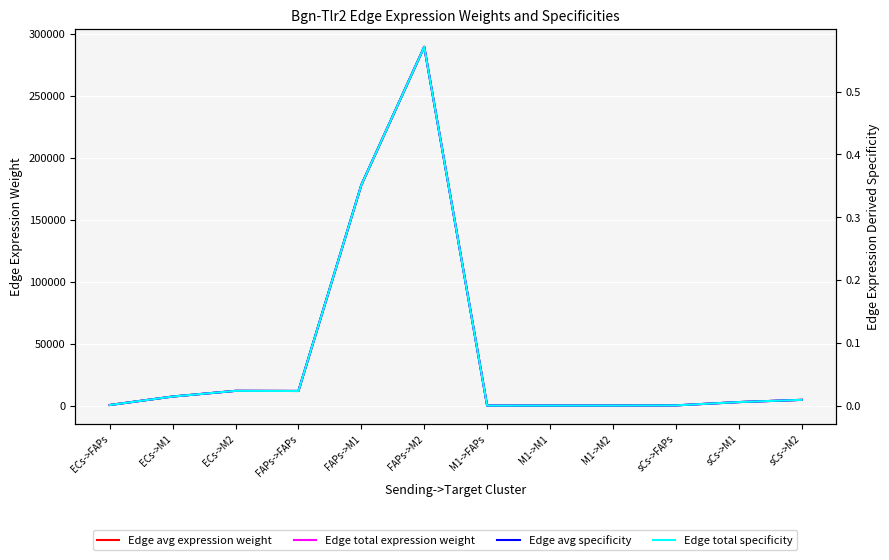

True or false: Edge avg expression weight and Edge total expression weight cross at least once.

False